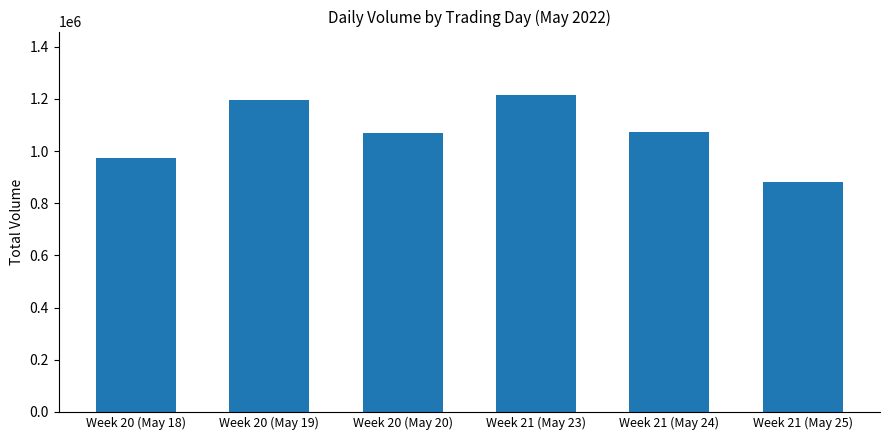

Which has a higher value, Week 20 (May 19) or Week 21 (May 24)?

Week 20 (May 19)